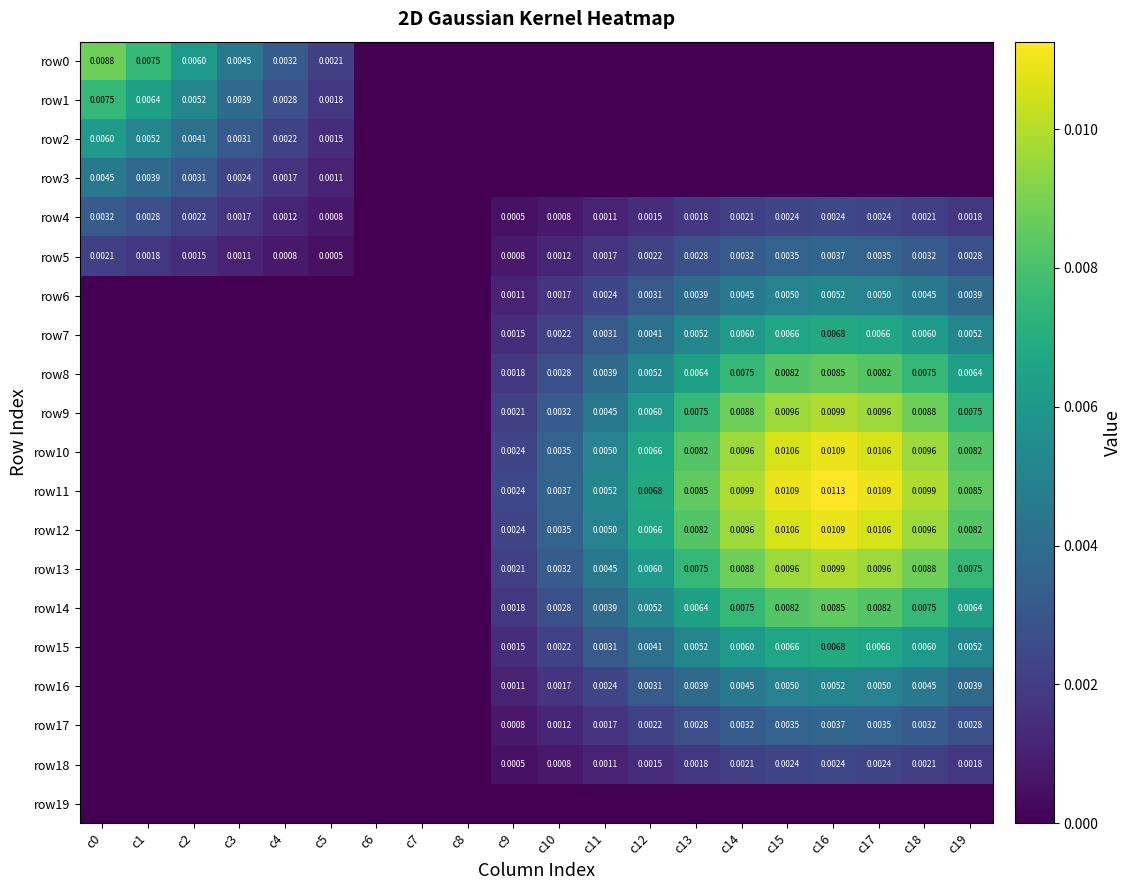

Is the value of row5 at c16 greater than the value of row10 at c15?

No